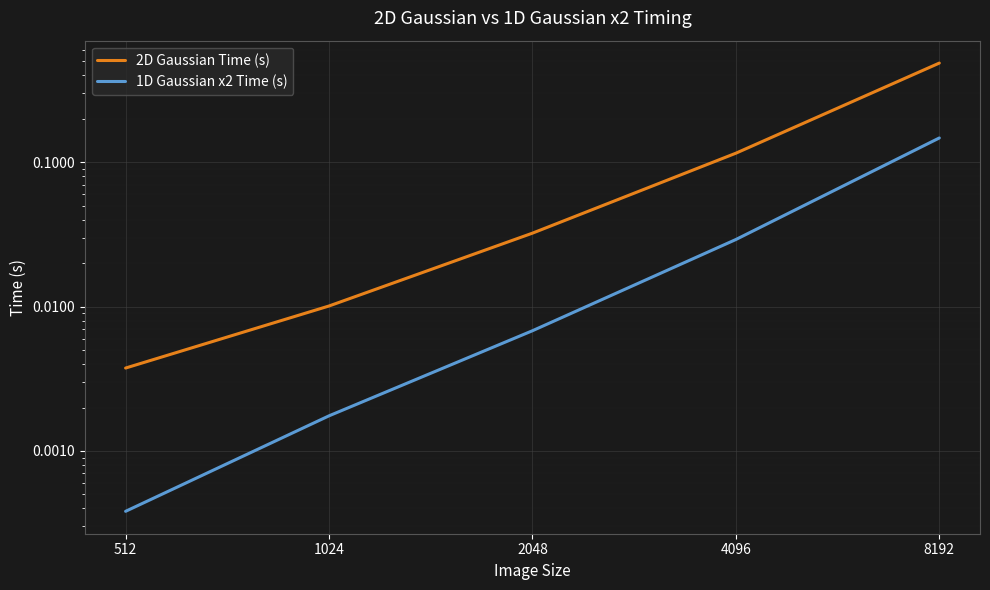

What is the average value of the 2D Gaussian Time (s) series?

0.1